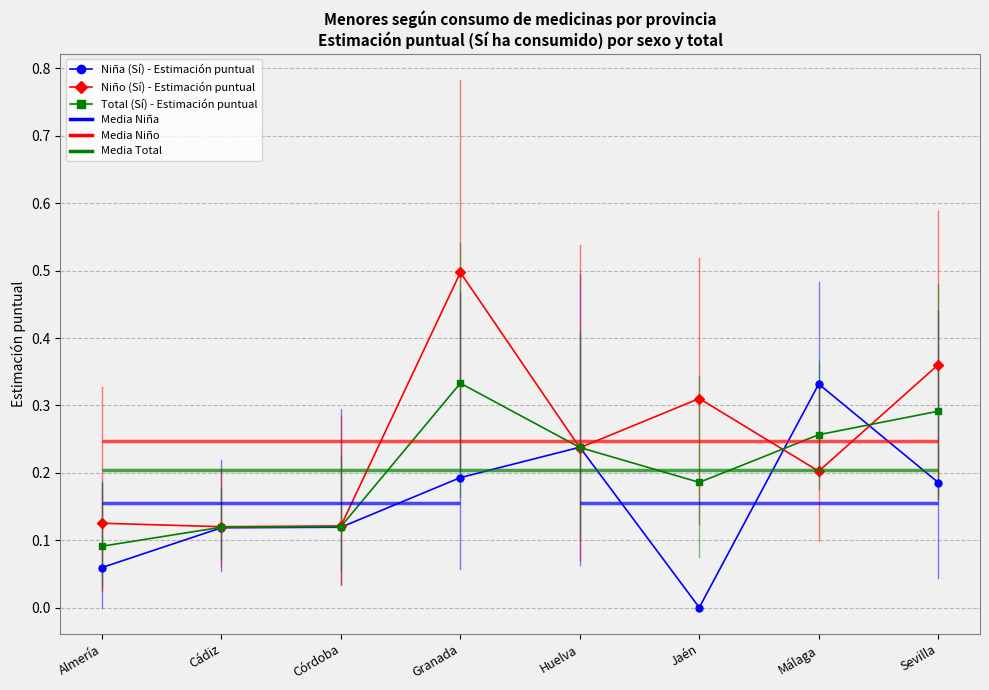

Is the value of Niño (Sí) - Estimación puntual at Almería greater than the value of Niña (Sí) - Estimación puntual at Almería?

Yes